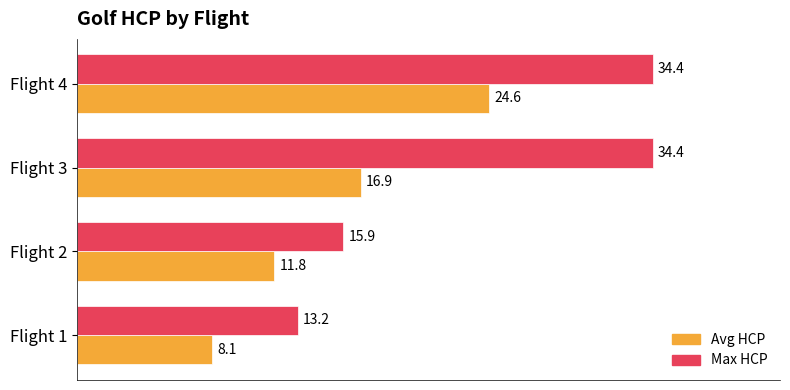

What is the lowest value of the Max HCP series?

13.2